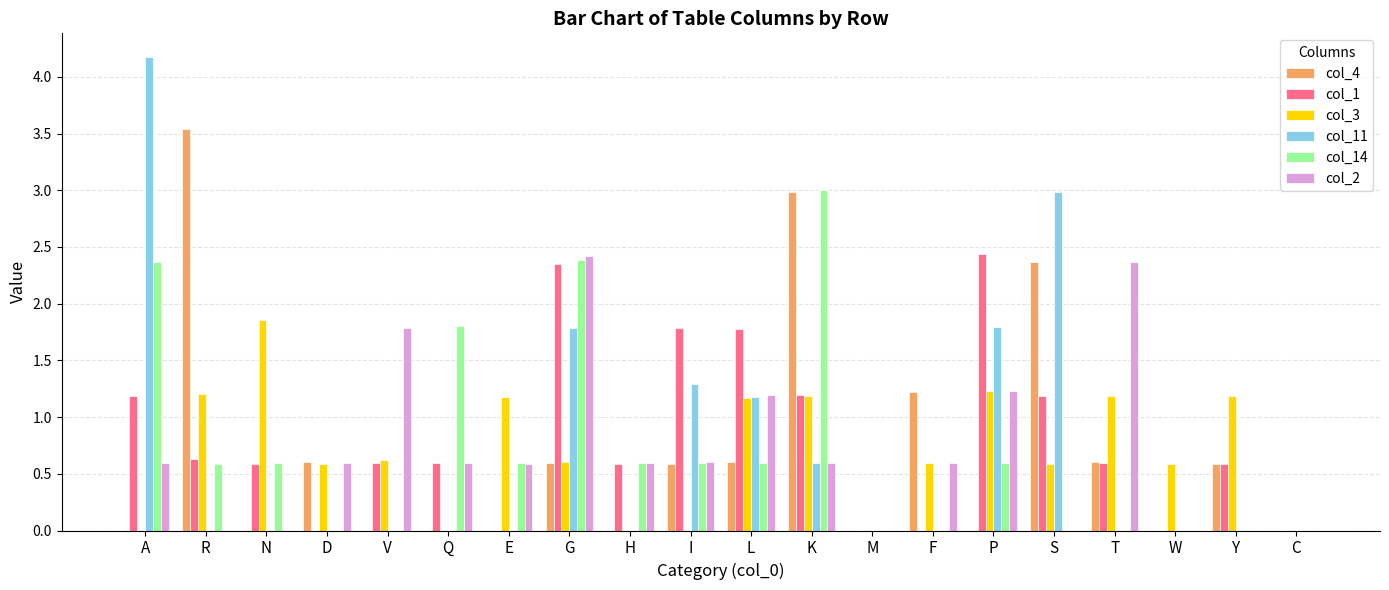

What is the sum of all col_4 values?

13.7